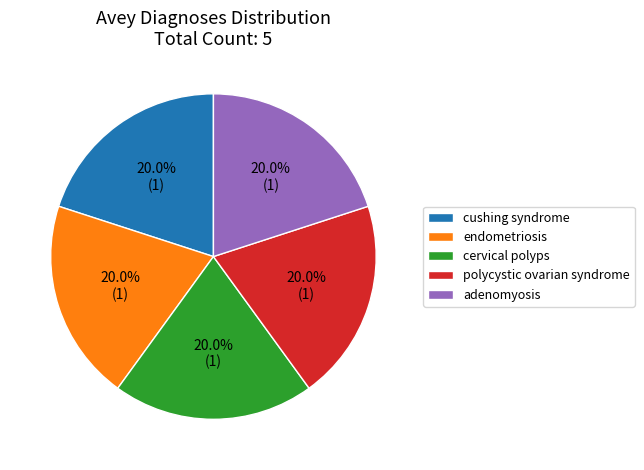

To the nearest percent, what percentage of the pie is polycystic ovarian syndrome?

20%